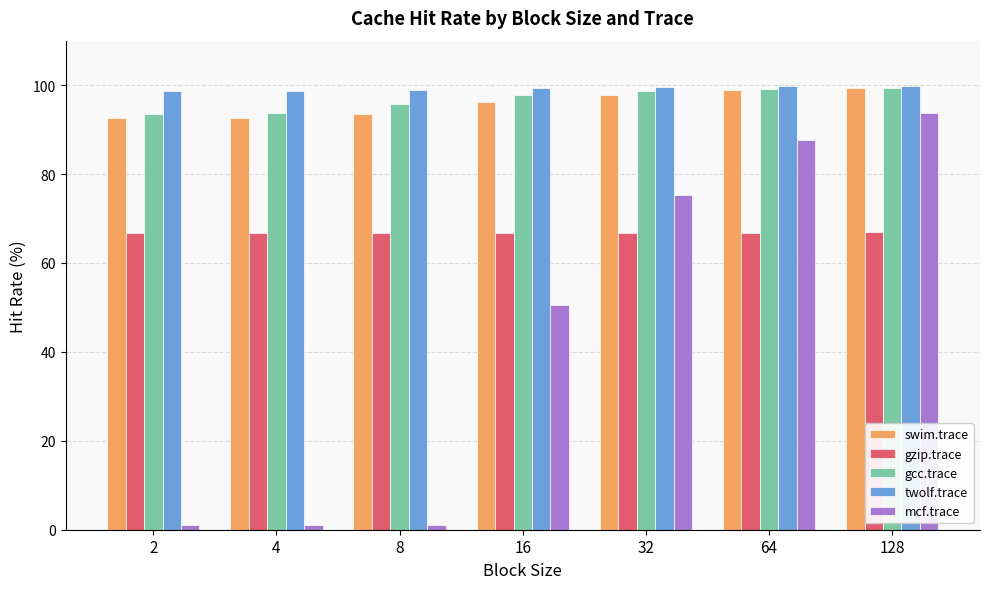

What are all the series names shown in the legend?

swim.trace, gzip.trace, gcc.trace, twolf.trace, mcf.trace